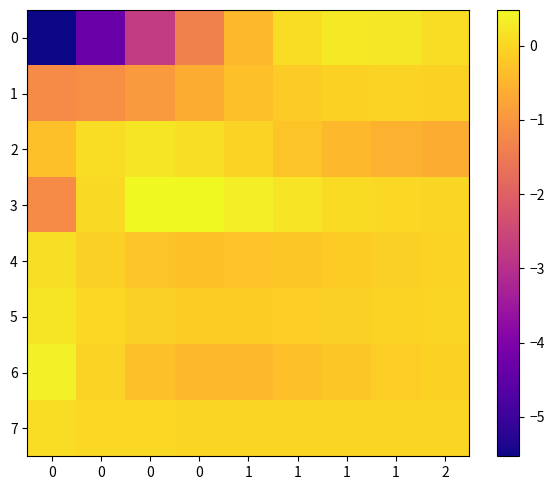

Between 0 and 0, which series saw the biggest shift?

row_0